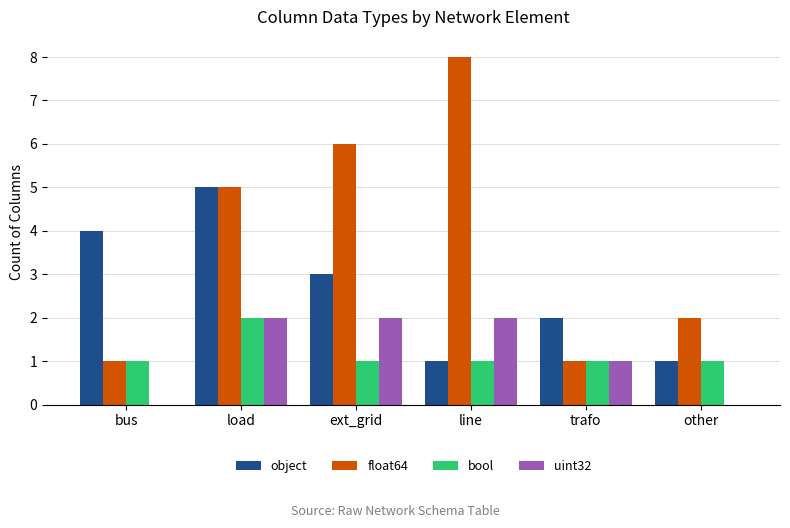

The value of float64 at other is 2. True or false?

True